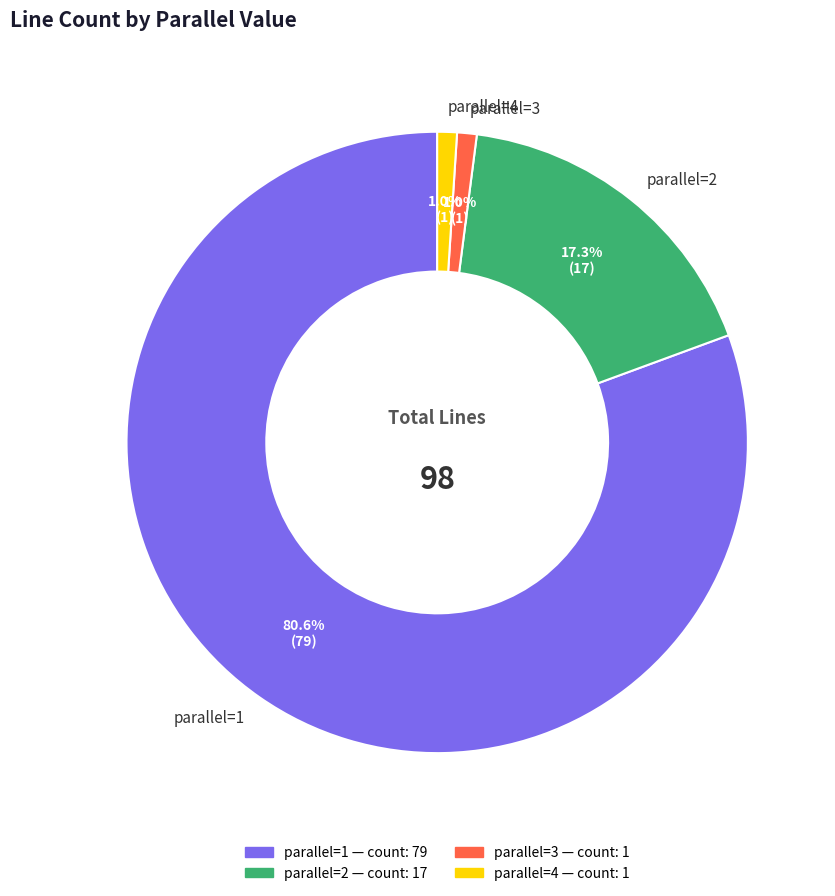

What portion of the pie excludes parallel=3?

99.0%